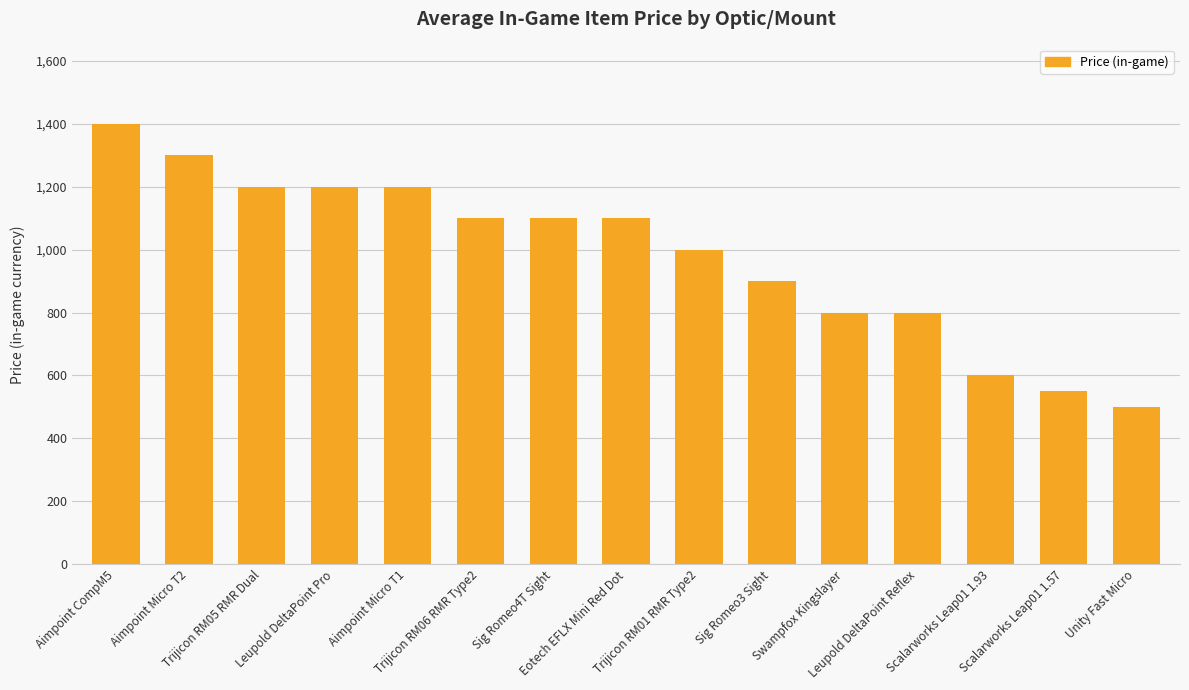

How many data points does each series have?

15